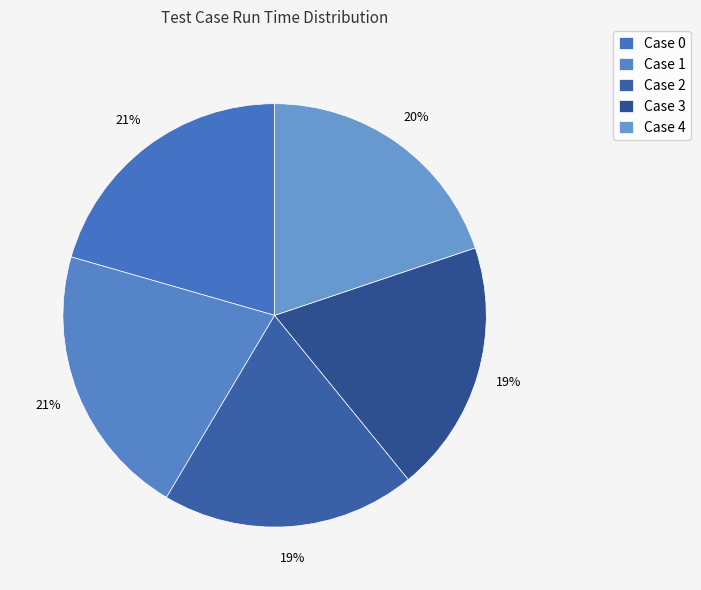

To the nearest percent, what is the difference between the largest and smallest slice percentages?

2%